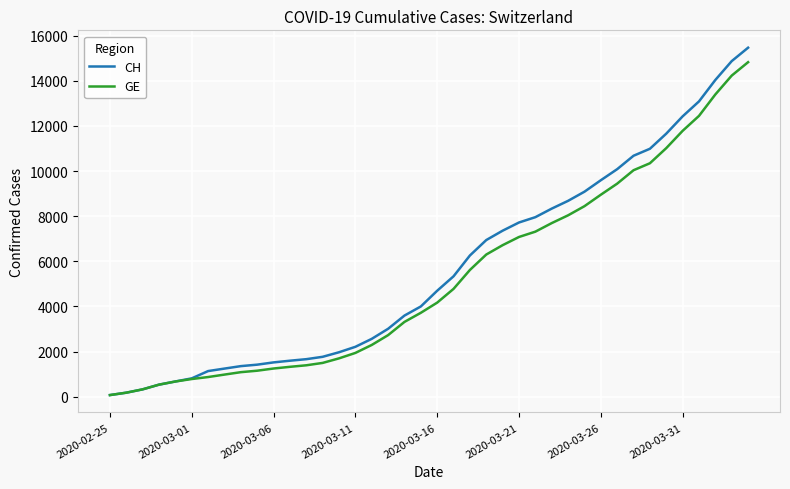

Which series has the largest range (max minus min)?

CH